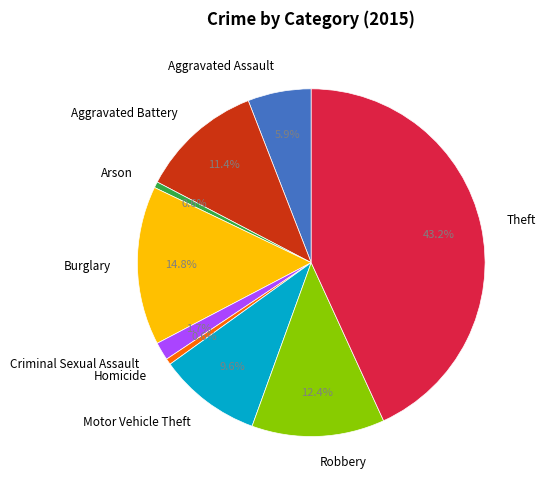

To the nearest percent, what is the combined percentage of Aggravated Battery and Robbery?

24%